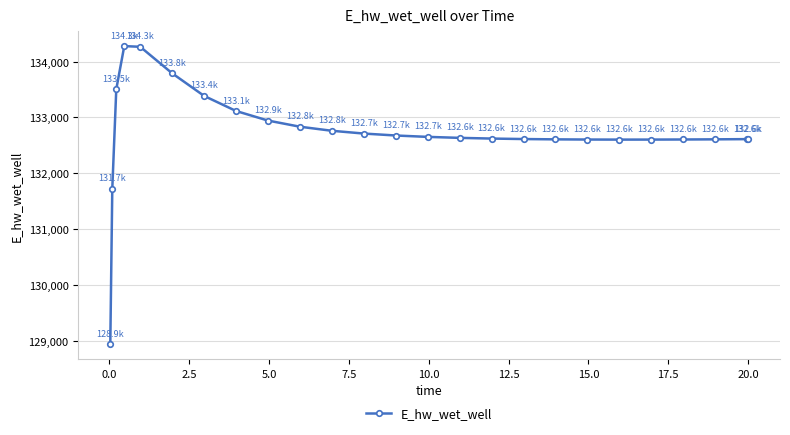

Is this an area chart (filled region under the line)?

No